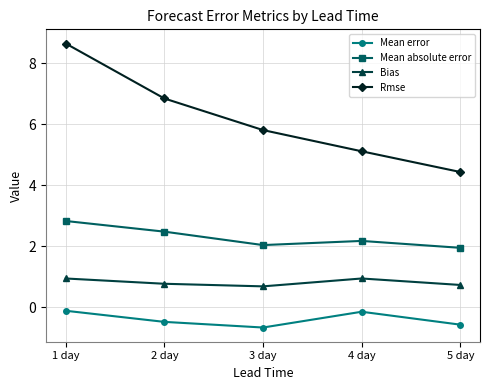

True or false: Bias and Rmse cross at least once.

False